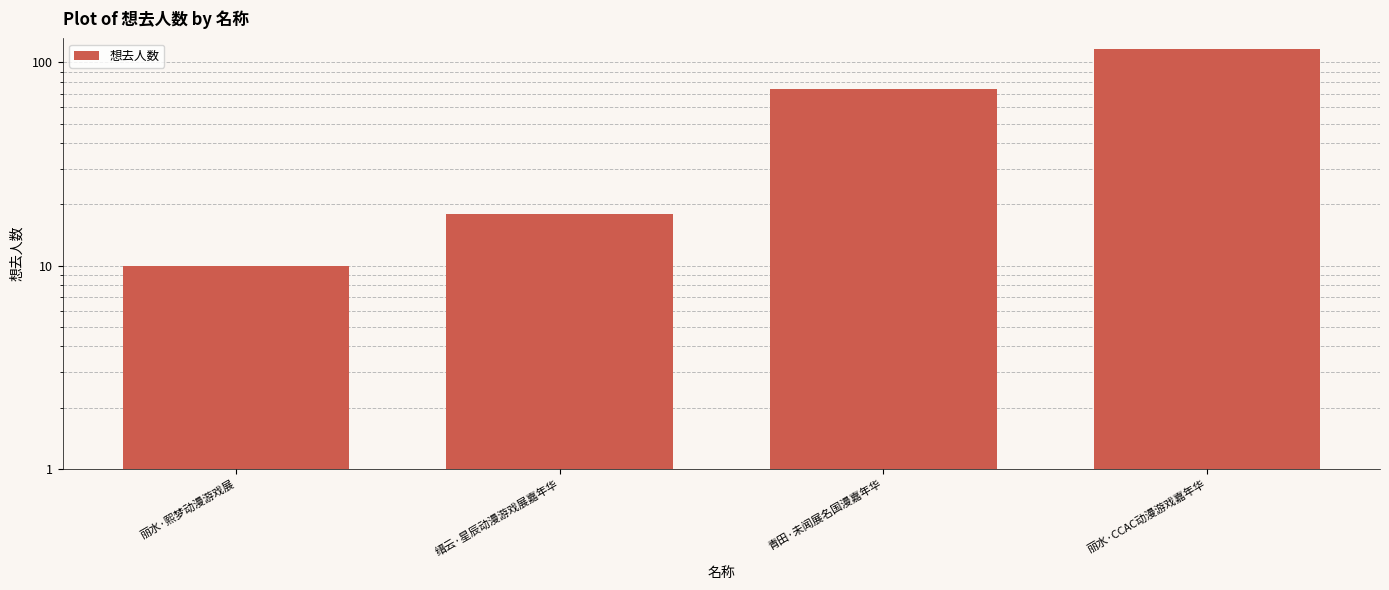

Reading left to right, extract all data points from this chart.

丽水·熙梦动漫游戏展=10	缙云·星辰动漫游戏展嘉年华=18	青田·未闻展名国漫嘉年华=74	丽水·CCAC动漫游戏嘉年华=116